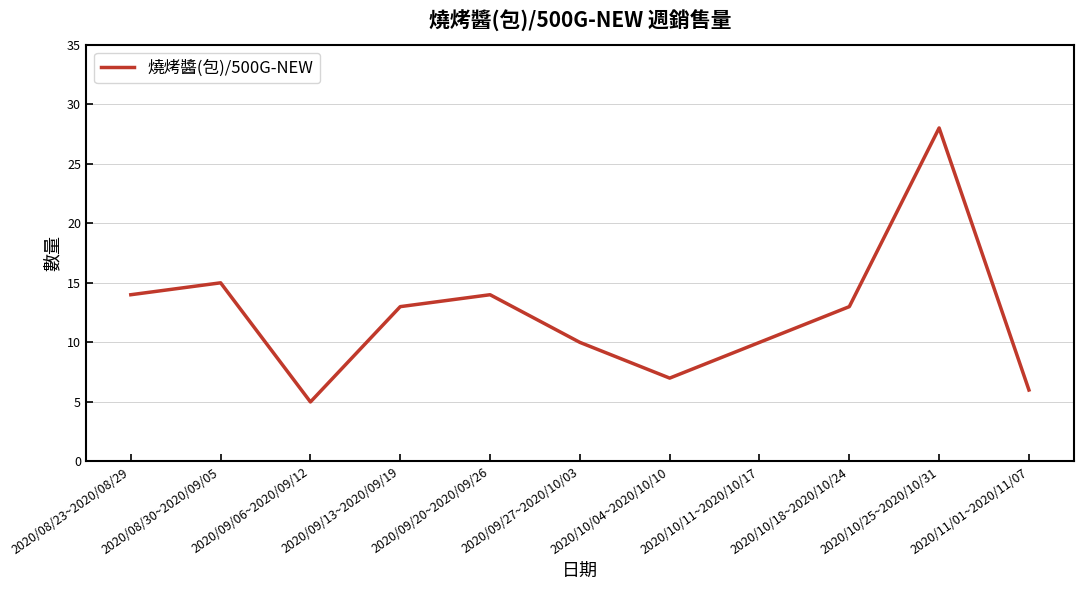

At which label is the value closest to 16?

2020/08/30~2020/09/05